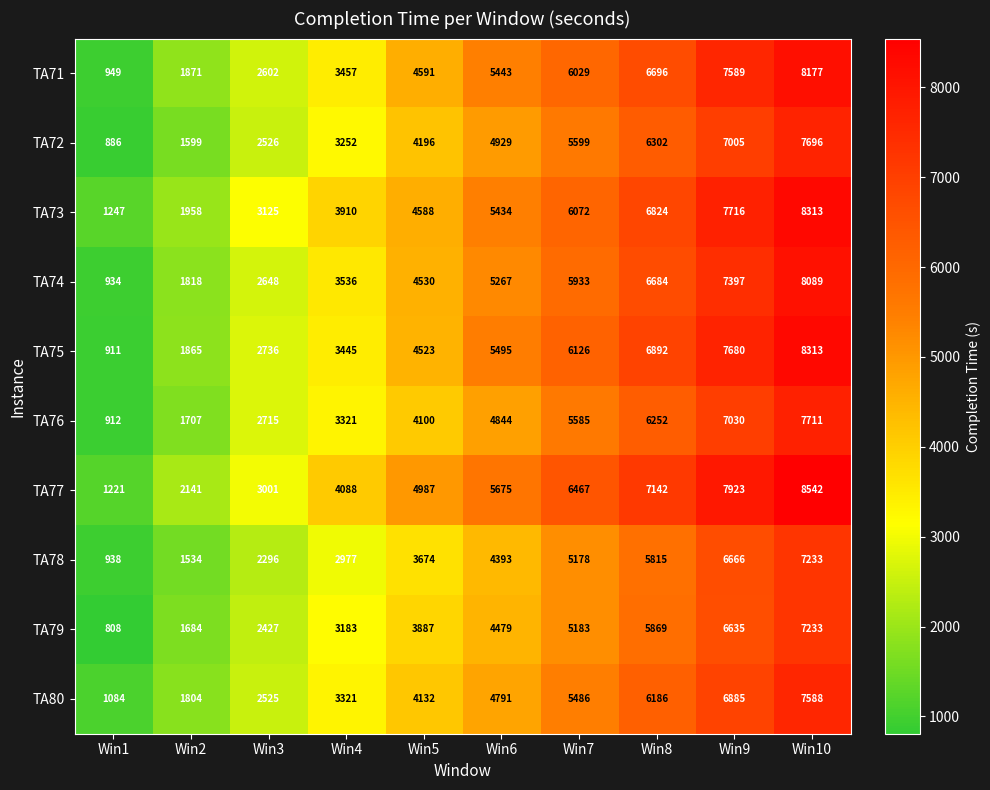

What is the total value across all series at Win7?

57658